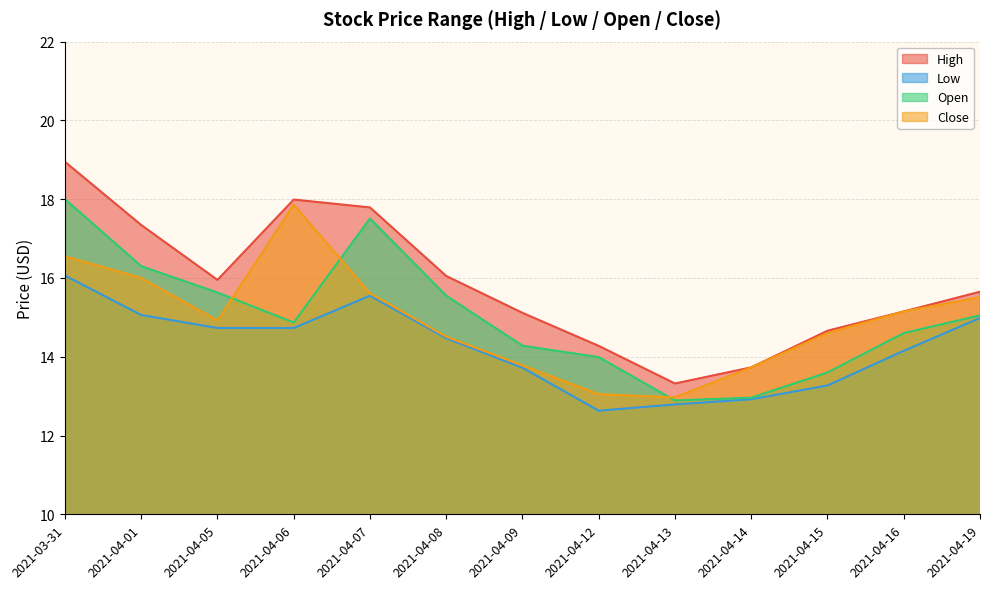

The value of High at 2021-04-19 is 15.6. True or false?

True